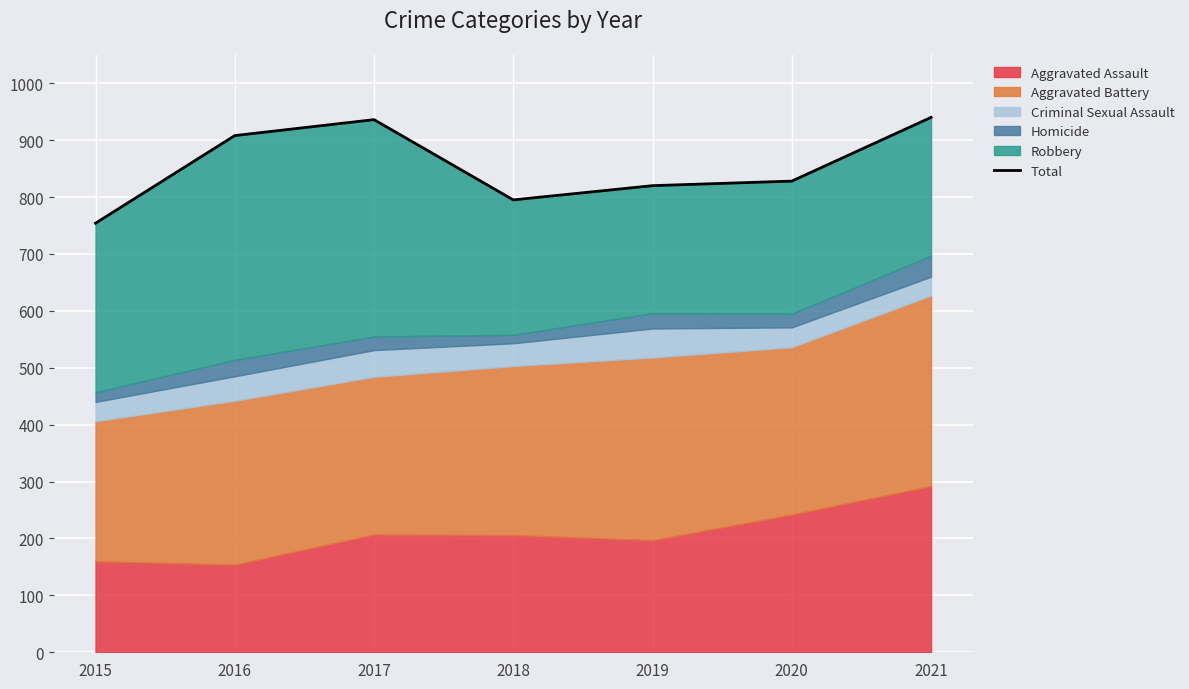

List the labels in order of value, smallest first.

2015, 2018, 2019, 2020, 2016, 2017, 2021